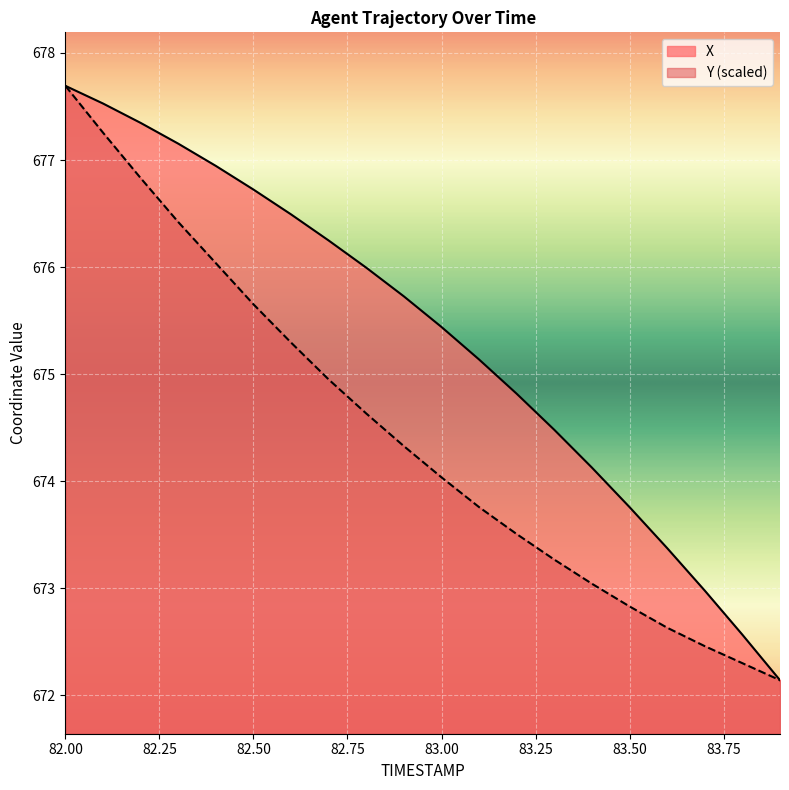

What is the smallest value displayed?

672.1